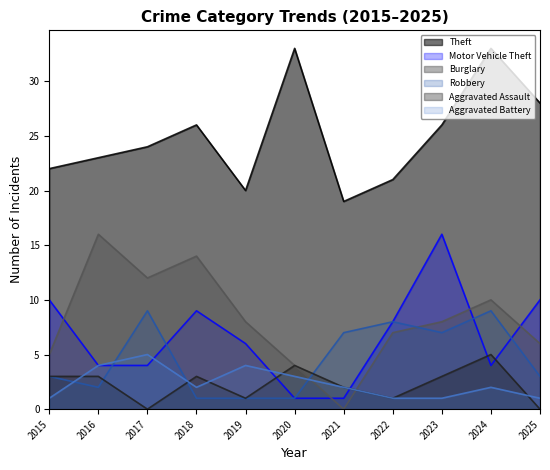

In Robbery, how many points are higher than both neighbors (excluding endpoints)?

3